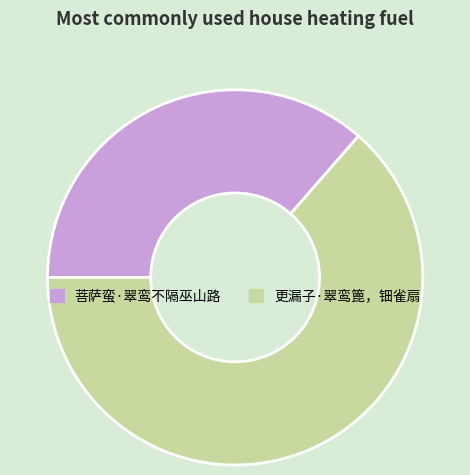

Is there any slice that represents more than half of the pie?

Yes